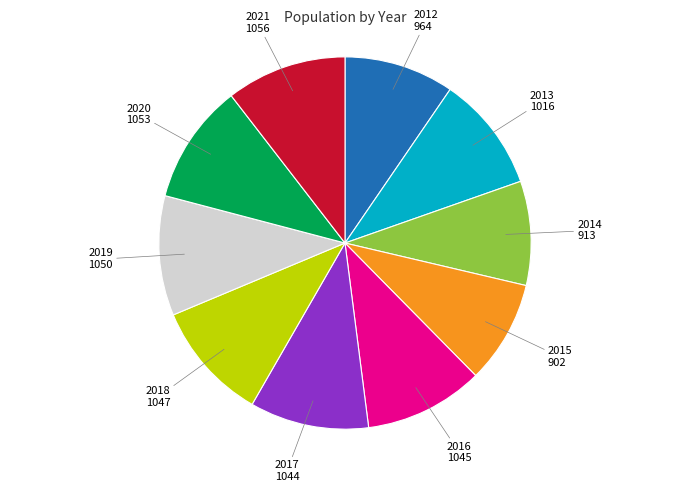

Do 2013 and 2017 together represent more than half of the pie?

No